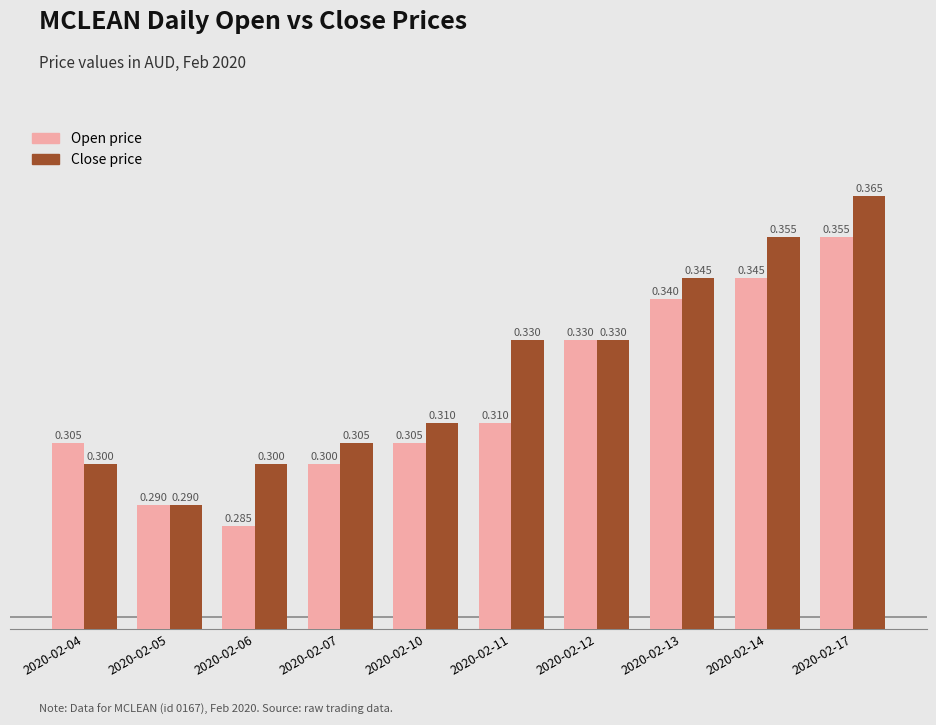

How many bars are there in each group?

2